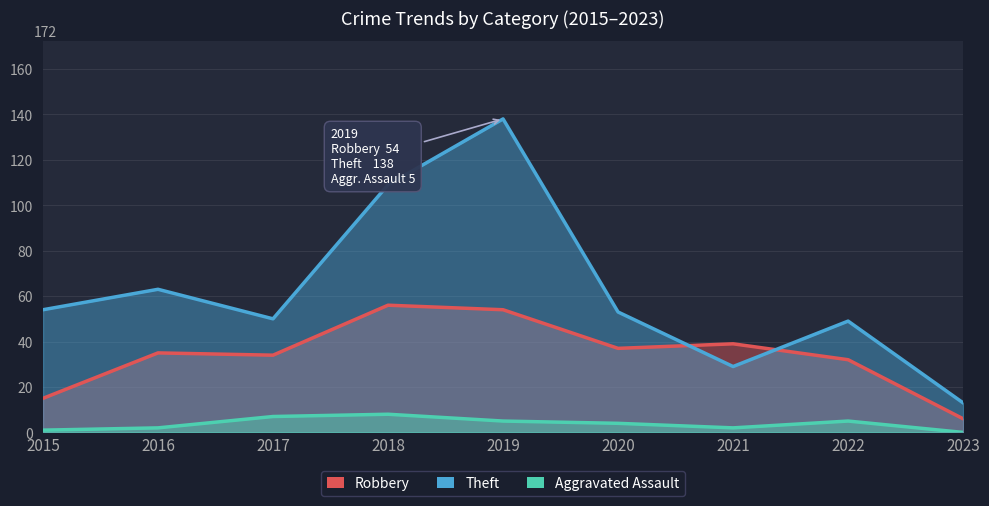

The Robbery series shows 34 at 2017. True or false?

True